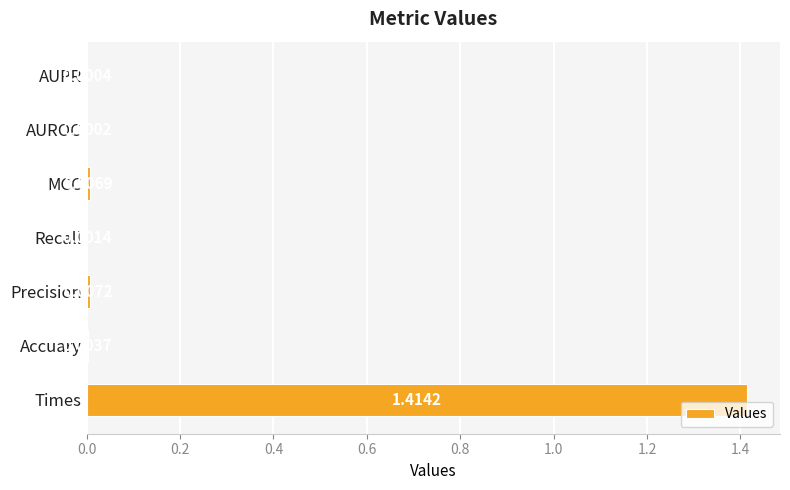

Are the bars horizontal?

Yes